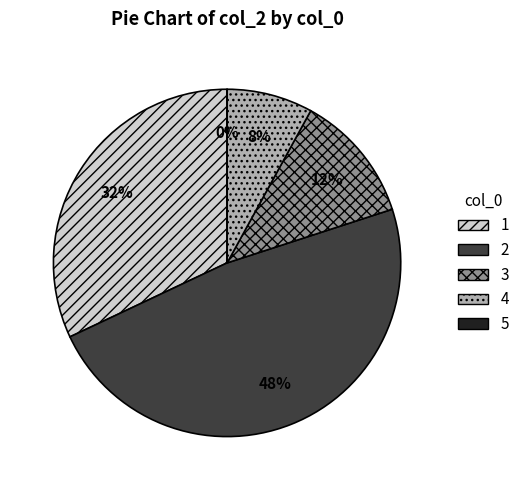

How many slices are in this pie chart?

5